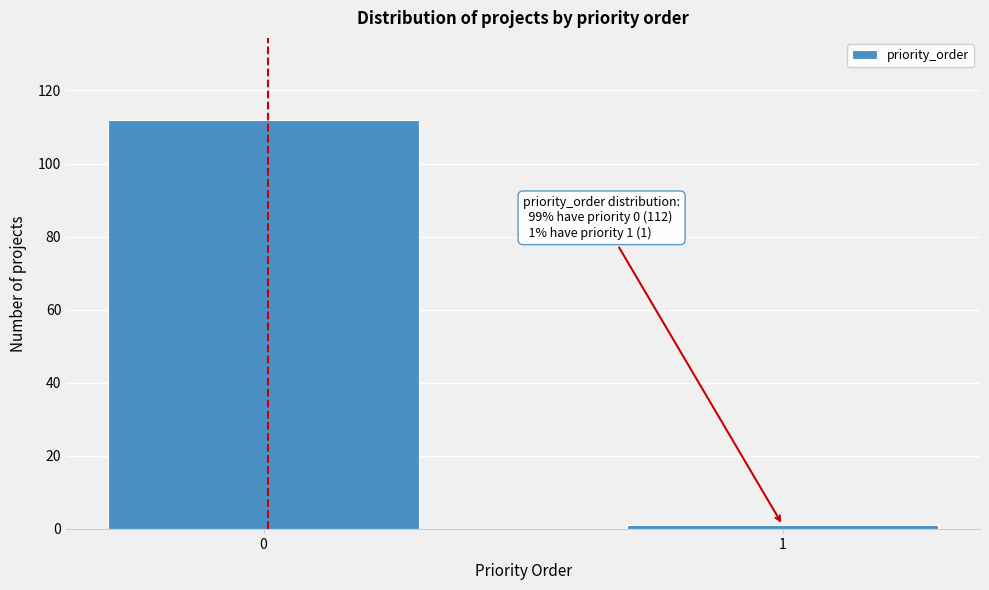

Reading left to right, transcribe all the data shown in this chart.

0=112	1=1